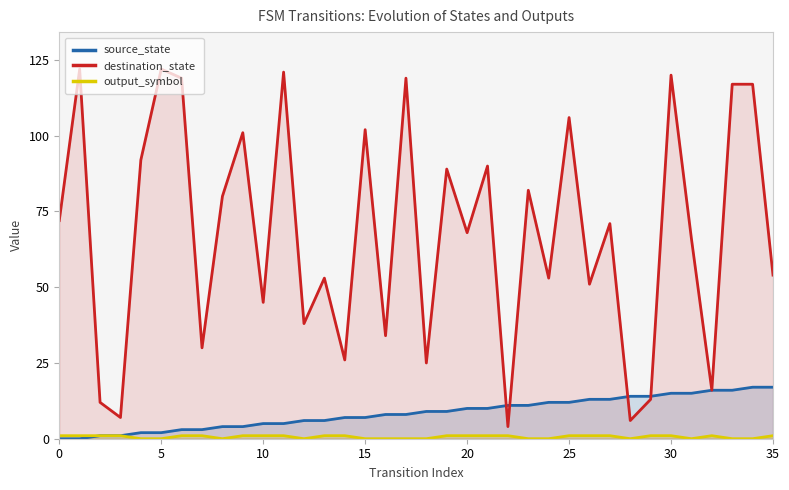

What are all the series names shown in the legend?

source_state, destination_state, output_symbol